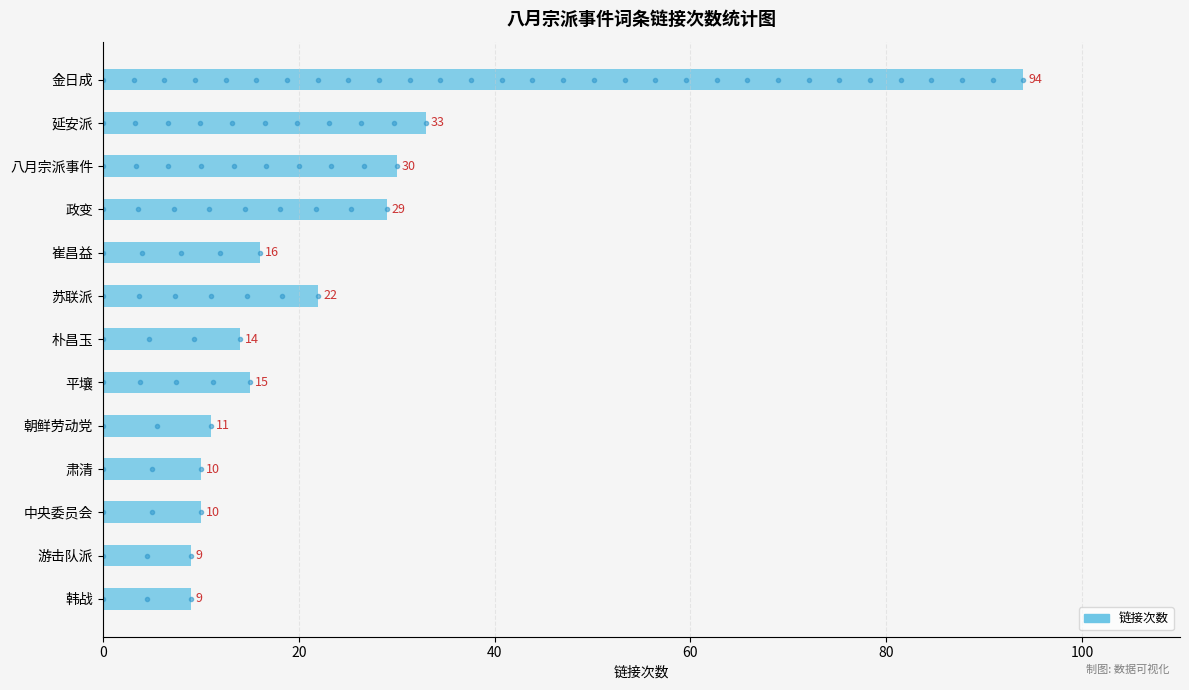

What value does the data have at 肃清?

10